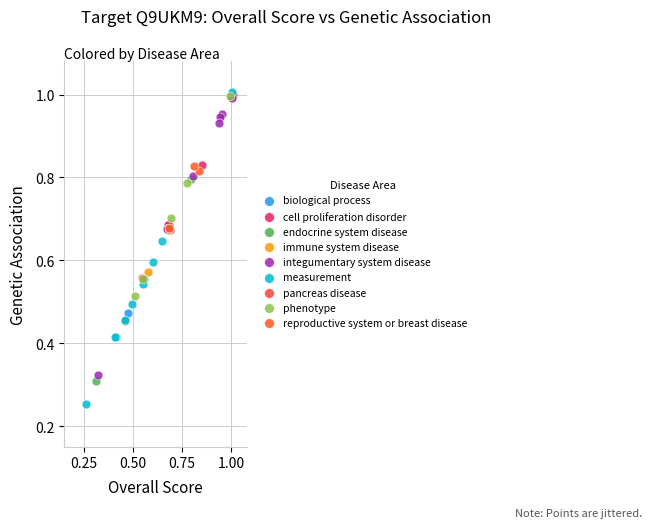

What are all the series names shown in the legend?

biological process, cell proliferation disorder, endocrine system disease, immune system disease, integumentary system disease, measurement, pancreas disease, phenotype, reproductive system or breast disease